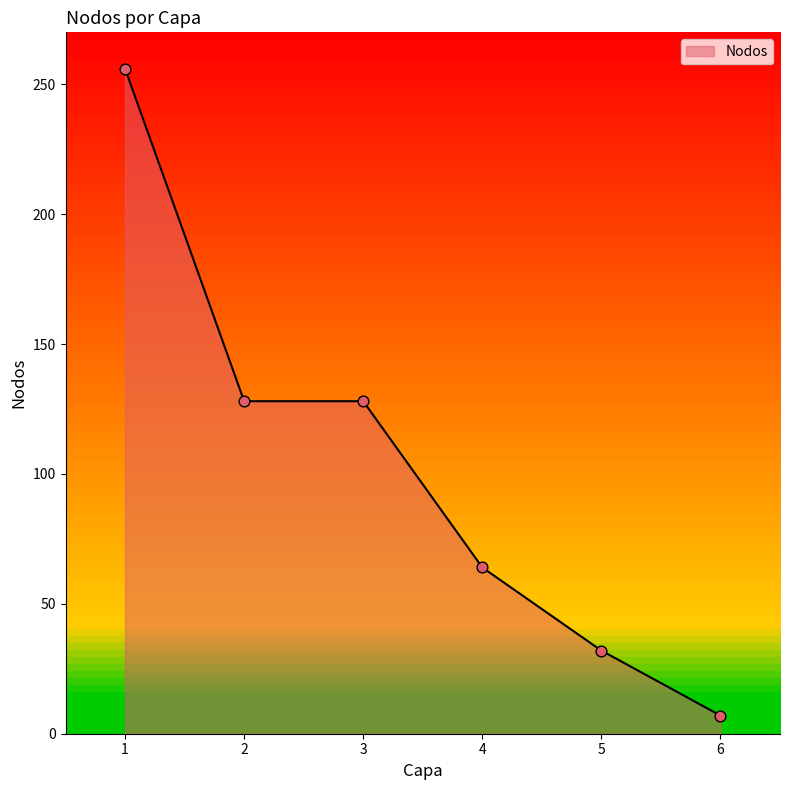

What is the ratio of the value at 1 to the value at 2?

2.0